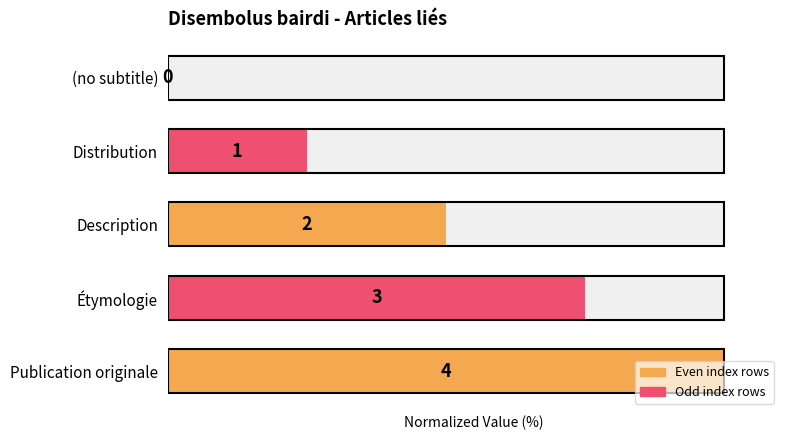

What is the sum of the values at Étymologie and Distribution?

100